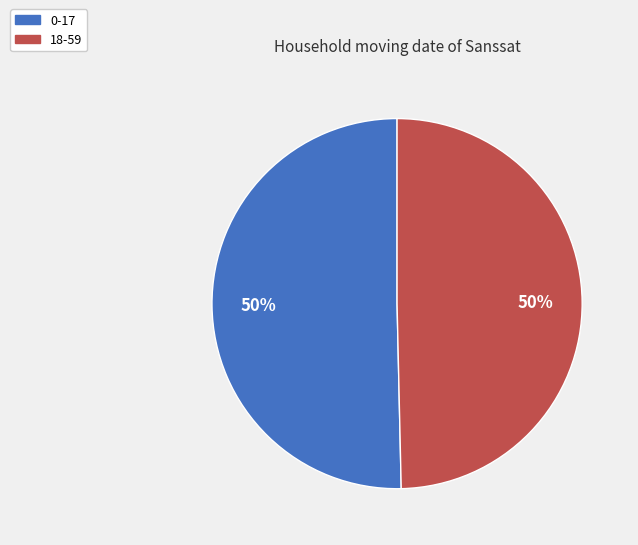

Is it true that 0-17 is 50% of the pie?

True